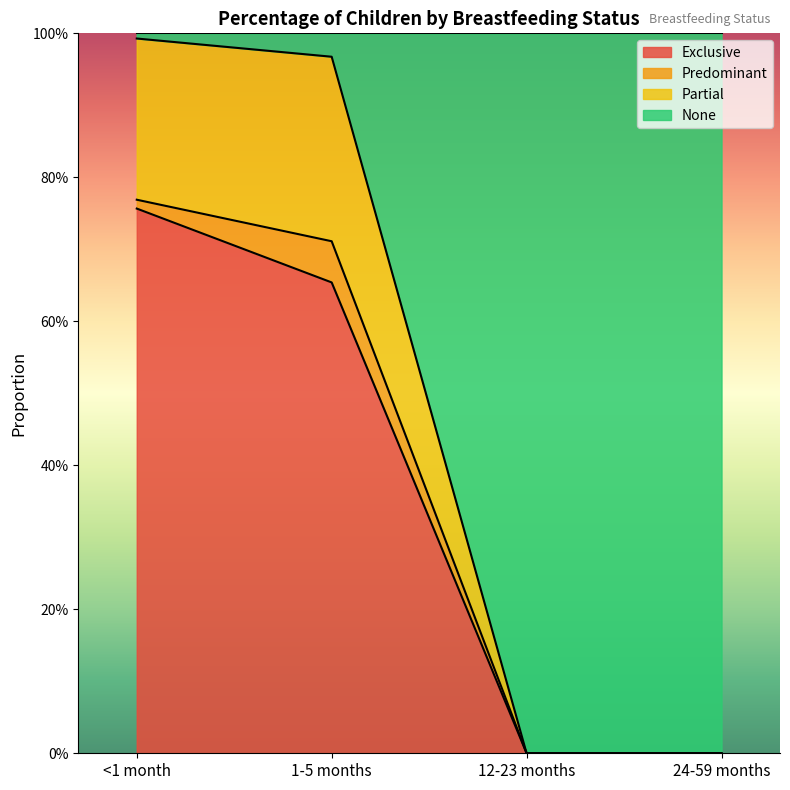

At which category is the sum across all series the highest?

<1 month